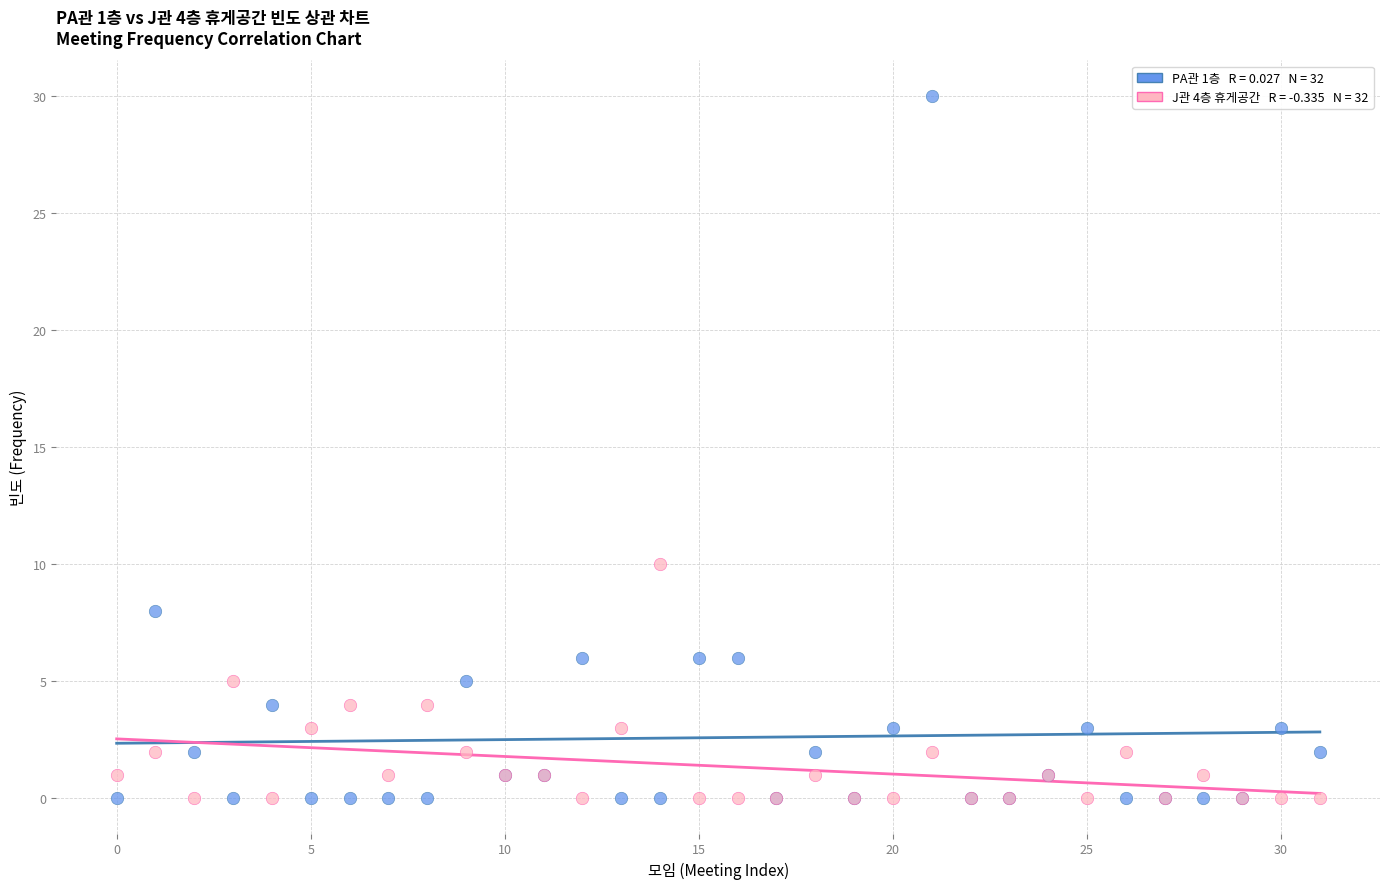

Across all series, what Y value is closest to 15?

10